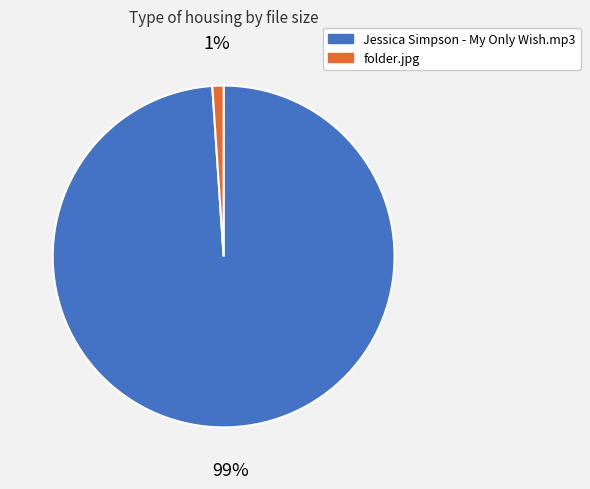

Which has a higher value, folder.jpg or Jessica Simpson - My Only Wish.mp3?

Jessica Simpson - My Only Wish.mp3